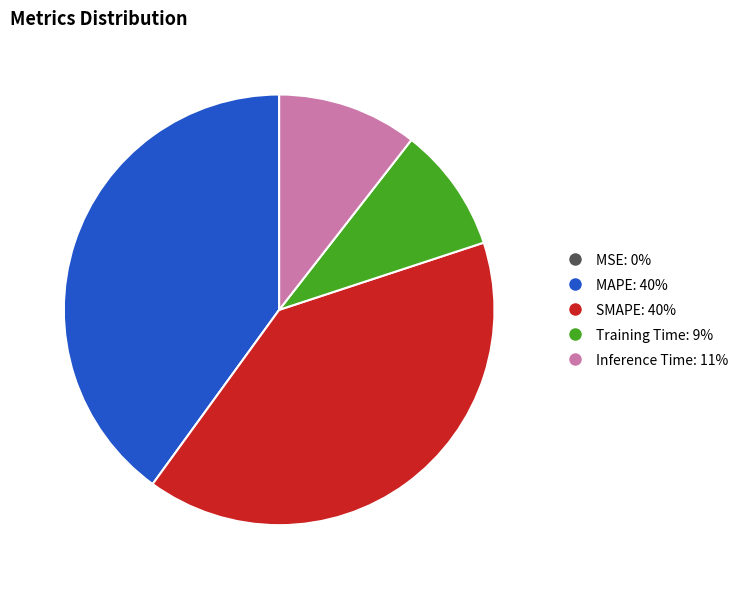

Combined, do Inference Time: 11% and MAPE: 40% account for over 50%?

Yes